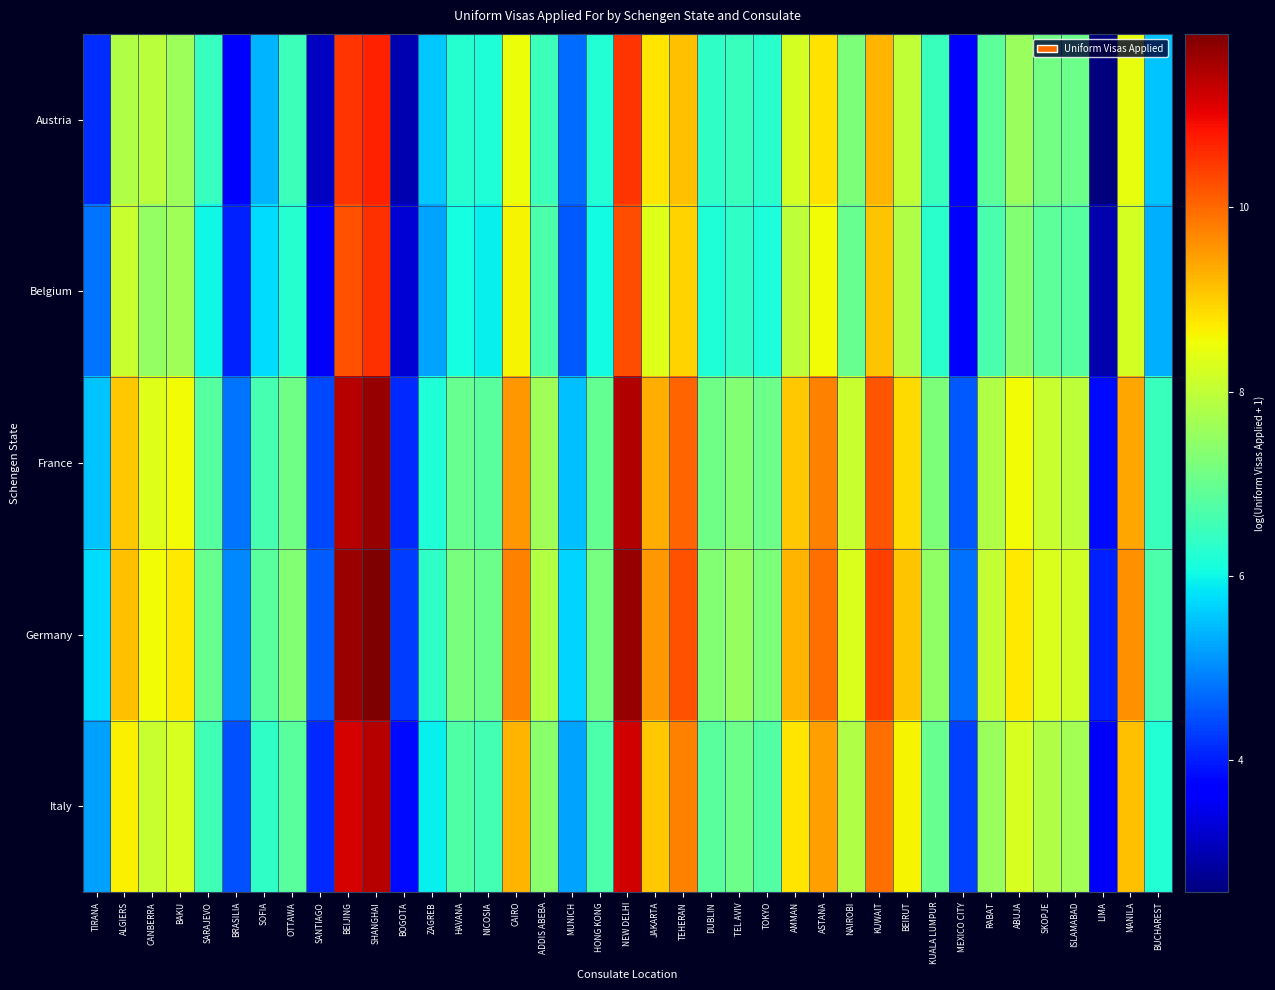

What is the total value across all series at OTTAWA?

34.0